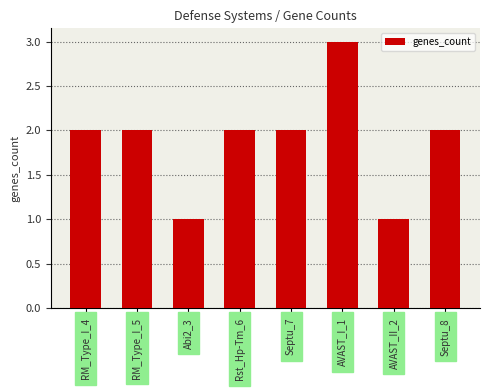

What is the change in value from Abi2_3 to AVAST_I_1?

+2